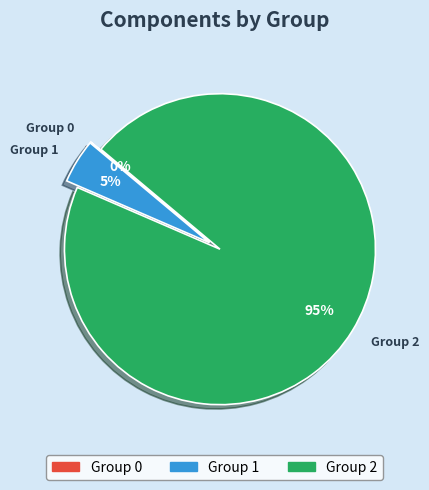

To the nearest percent, what is the difference between the largest and smallest slice percentages?

95%